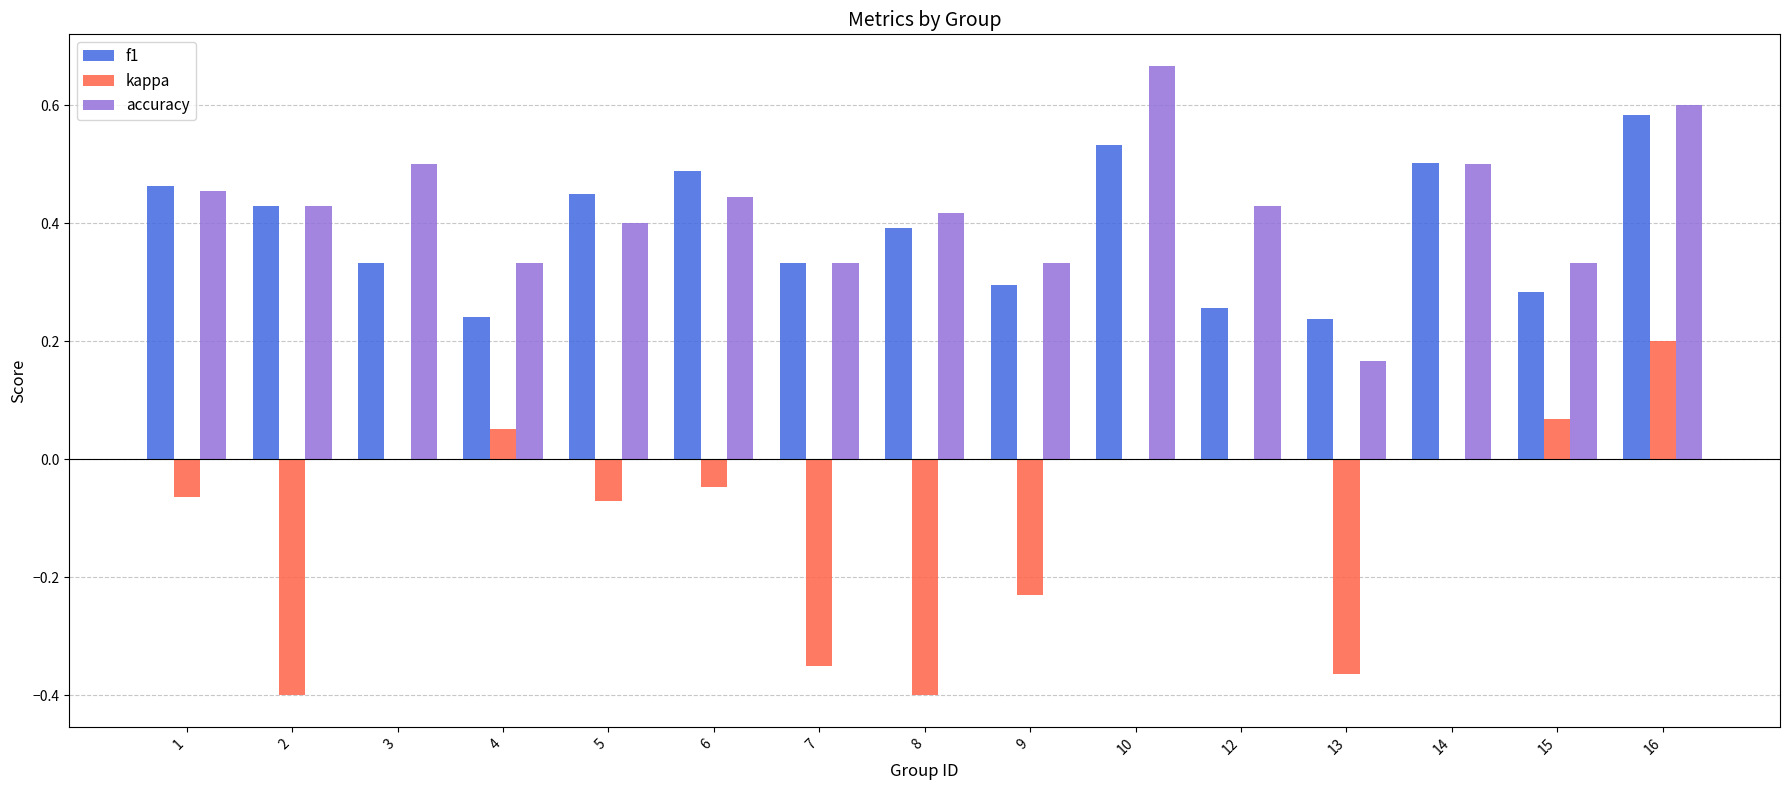

True or false: kappa has a value of -0.4 at 13.

True